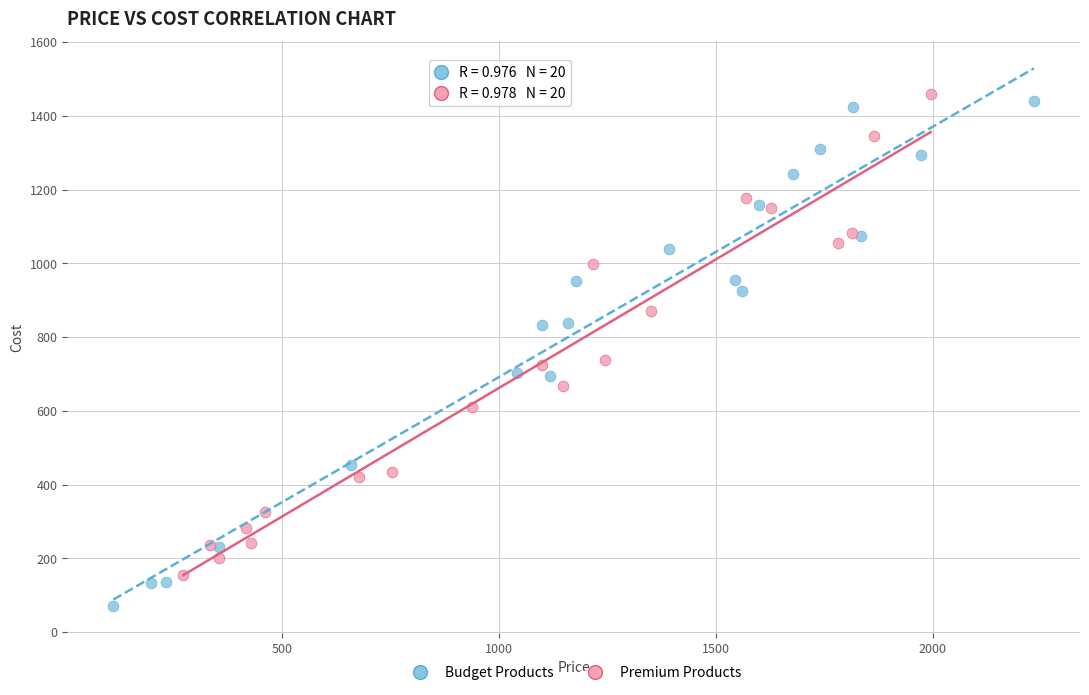

Which series reaches the minimum Y coordinate?

Budget Products